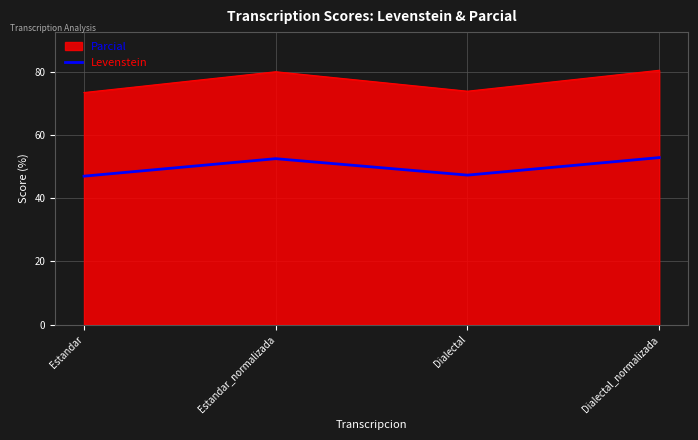

At which category does Levenstein reach its first local peak?

Estandar_normalizada